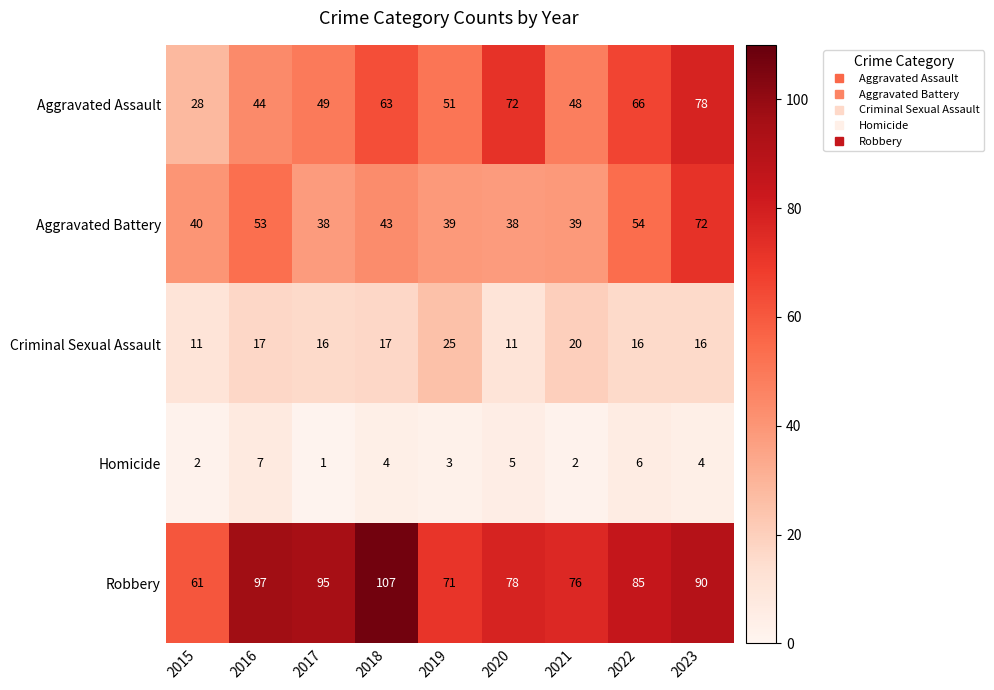

What is the spread (max minus min) of values at 2016?

90